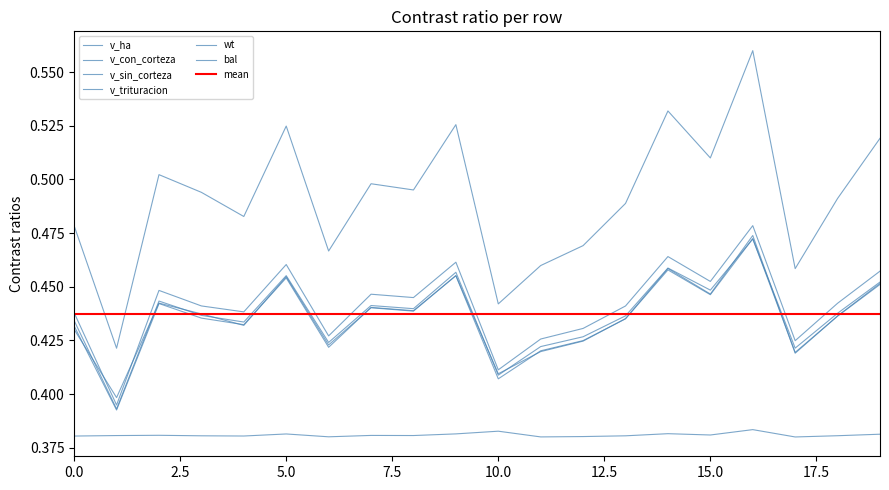

At how many categories does at least one series exceed 0?

20